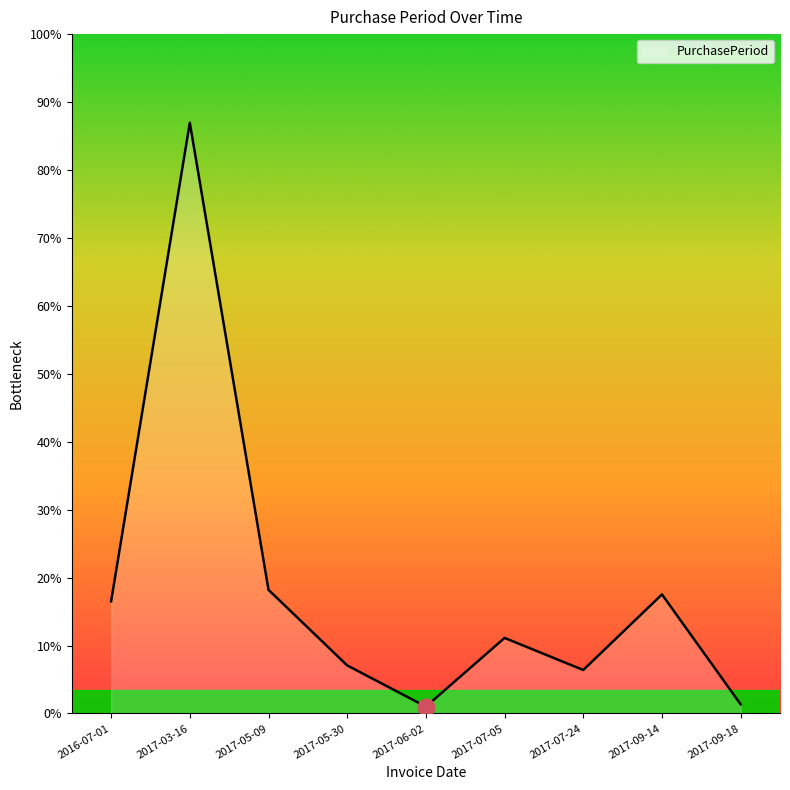

True or false: the data shows 24 at 2017-09-14.

False